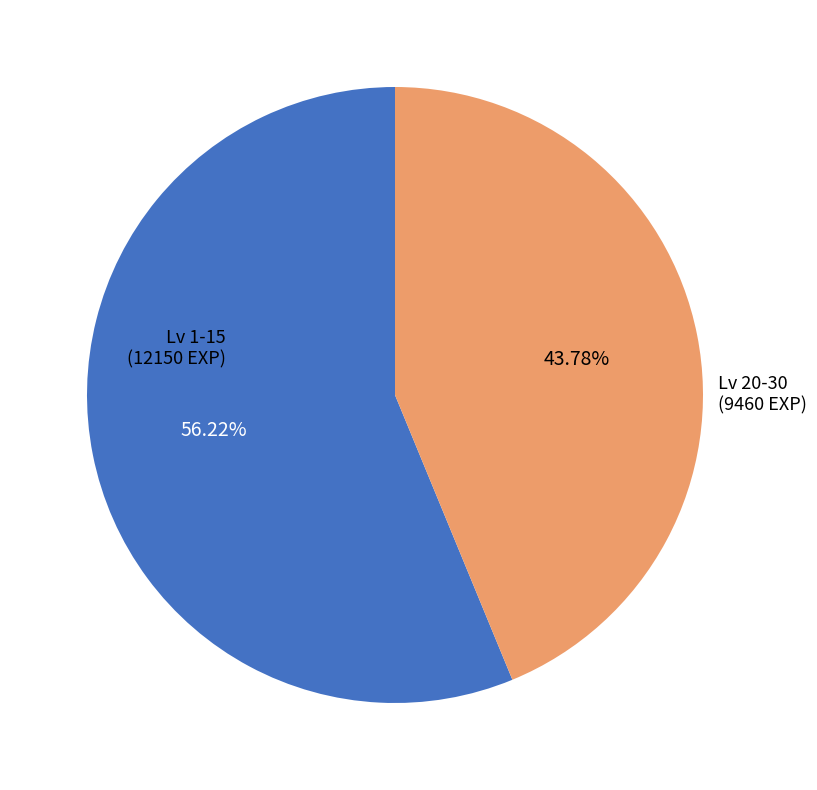

To the nearest percent, what is the average slice percentage?

50%